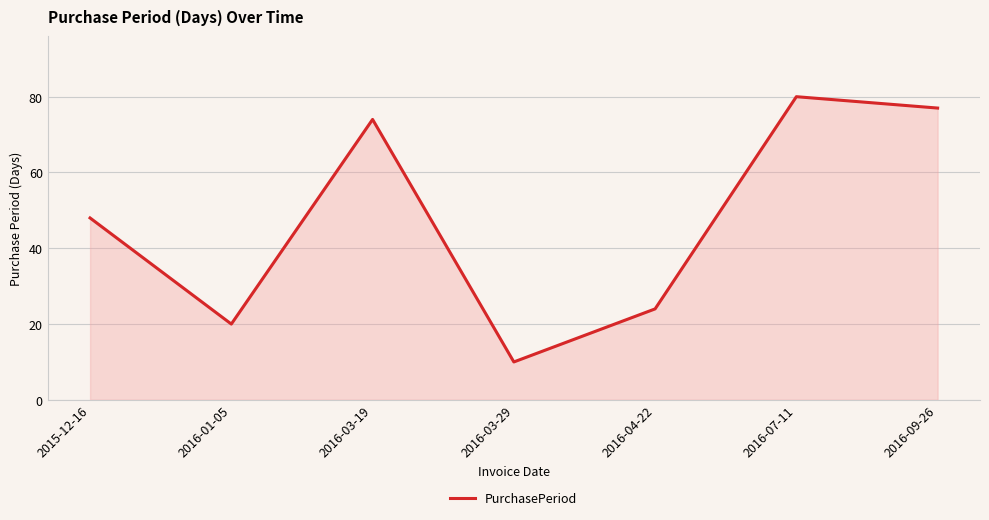

At which category does the chart reach its peak across all series?

2016-07-11